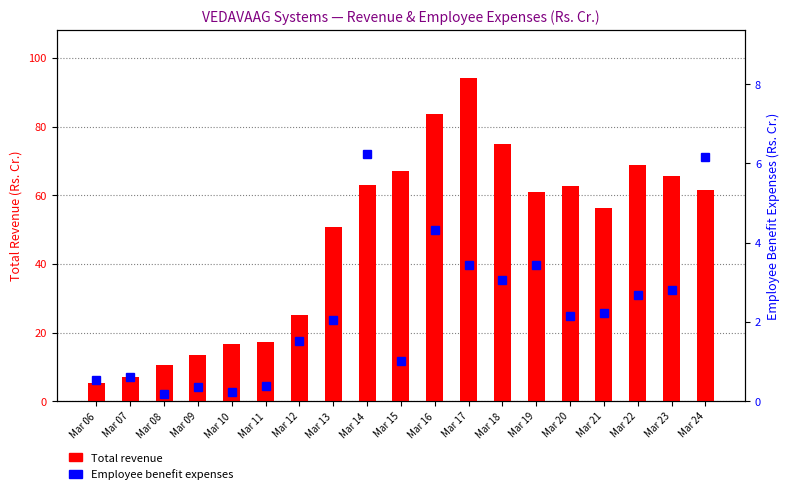

At which label is Employee benefit expenses closest to 3?

Mar 18